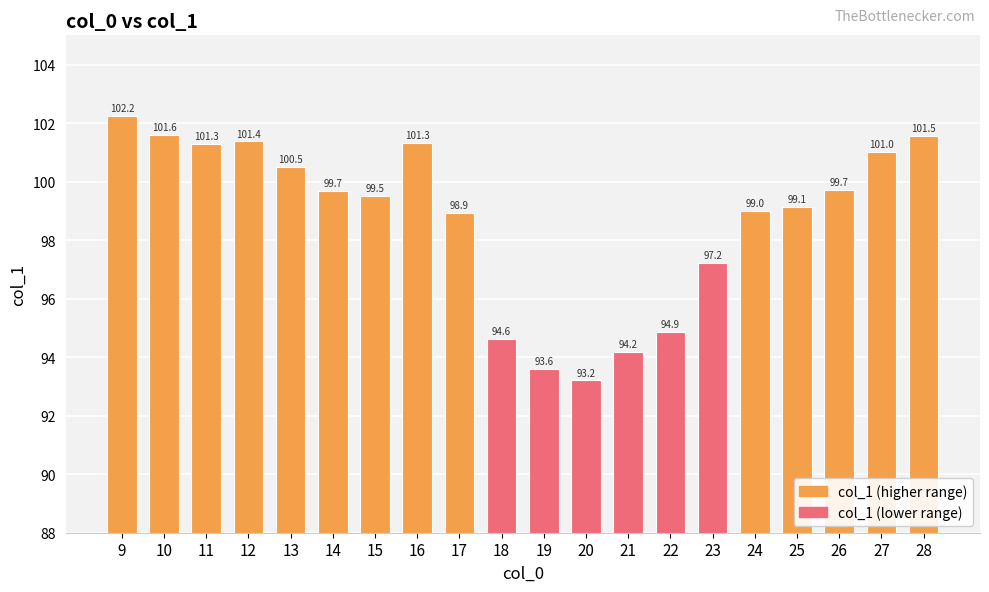

What is the difference between the values at 25 and 28?

2.4